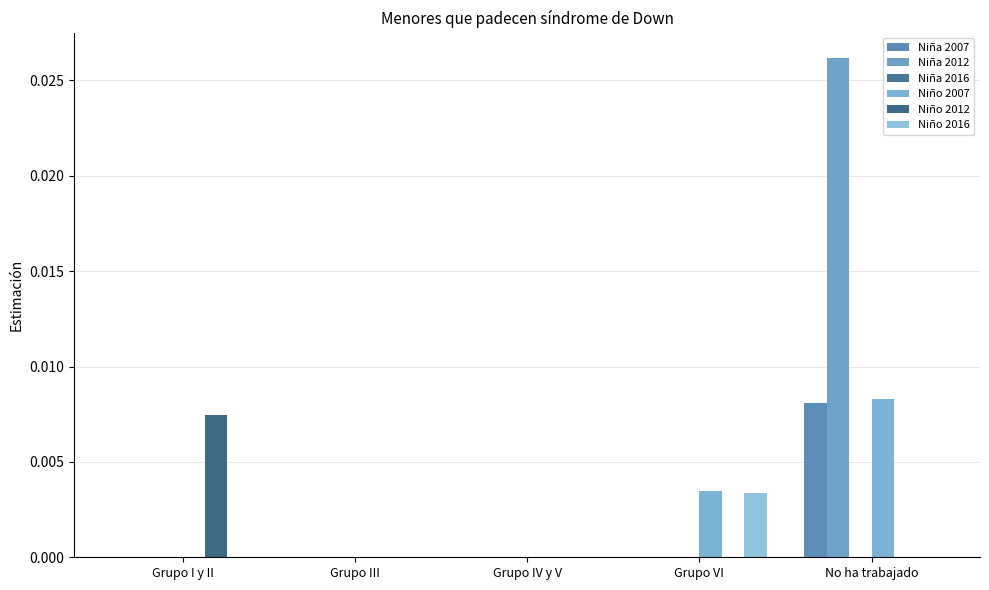

How many groups of bars are there?

5